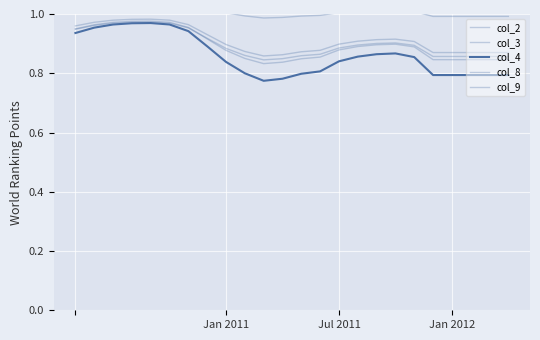

Is it true that col_2 equals 0.9 at Jan 2011?

True